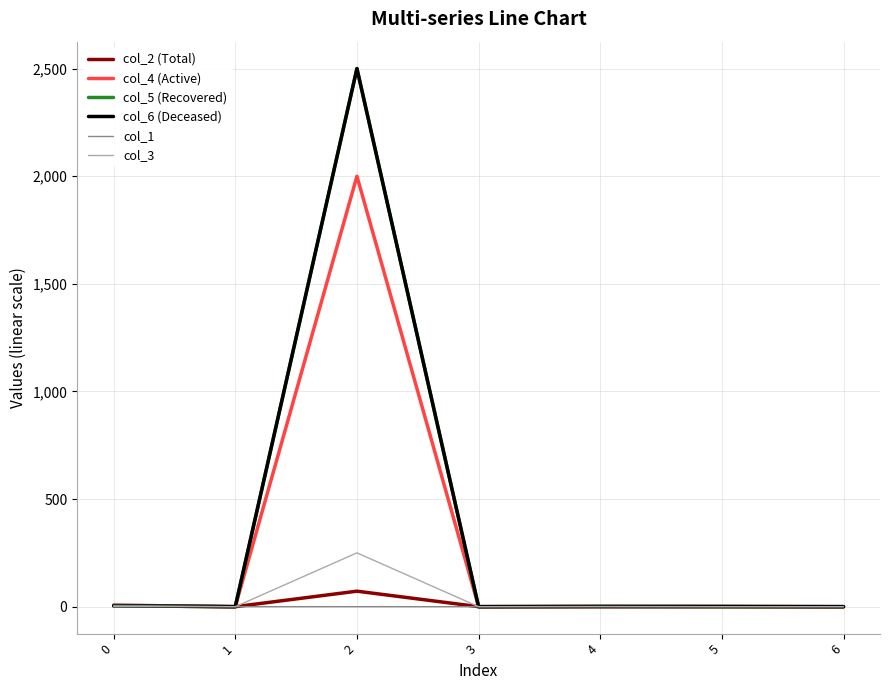

What is the maximum value shown in the chart?

2500.0